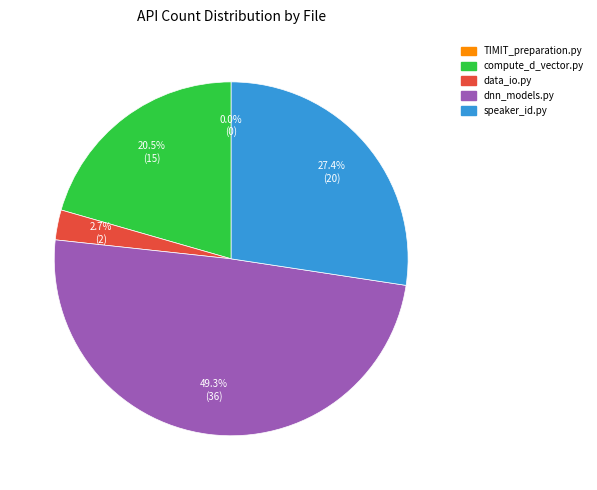

Is there a majority slice in this chart?

No